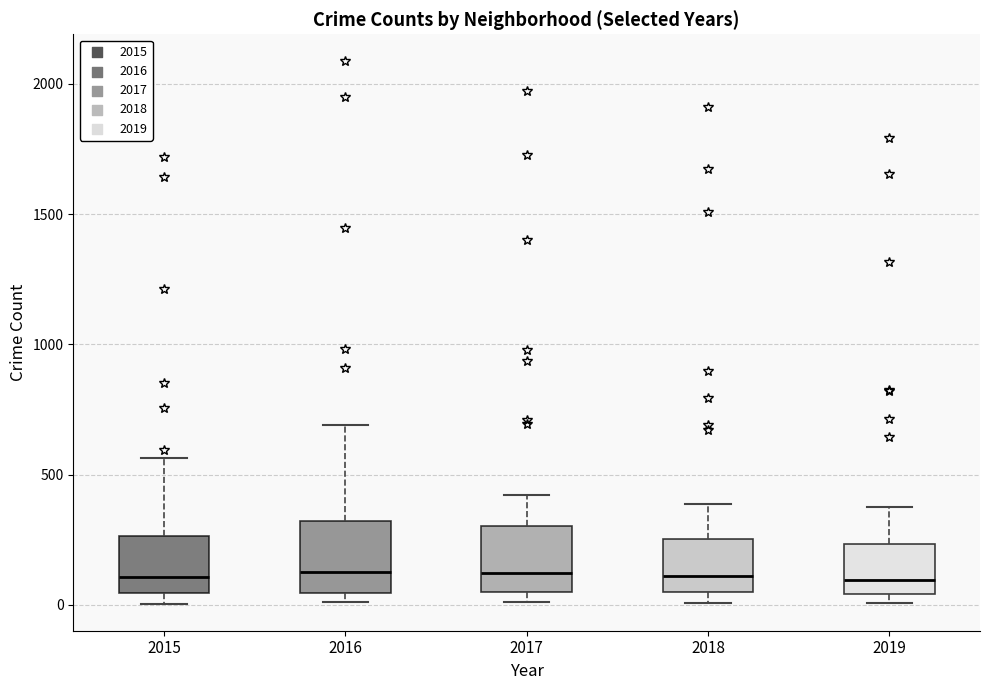

Reading left to right, read every box against the y-axis: the position of its median line, the range the box covers, and the ends of its whiskers. The values are not printed on the chart, so give them approximately, as read against the axis.

2015: median 100, box 50 to 250, whiskers 0 to 550
2016: median 150, box 50 to 300, whiskers 0 to 700
2017: median 100, box 50 to 300, whiskers 0 to 400
2018: median 100, box 50 to 250, whiskers 0 to 400
2019: median 100, box 50 to 250, whiskers 0 to 400